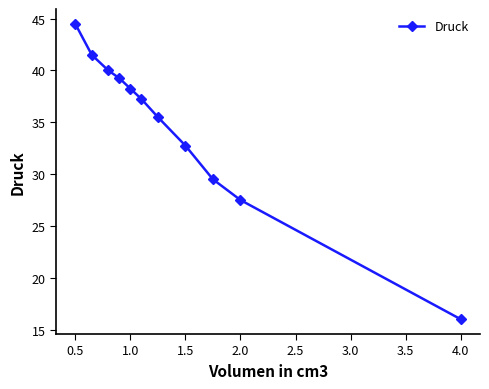

What is the value of the 3rd point from the left?

40.0